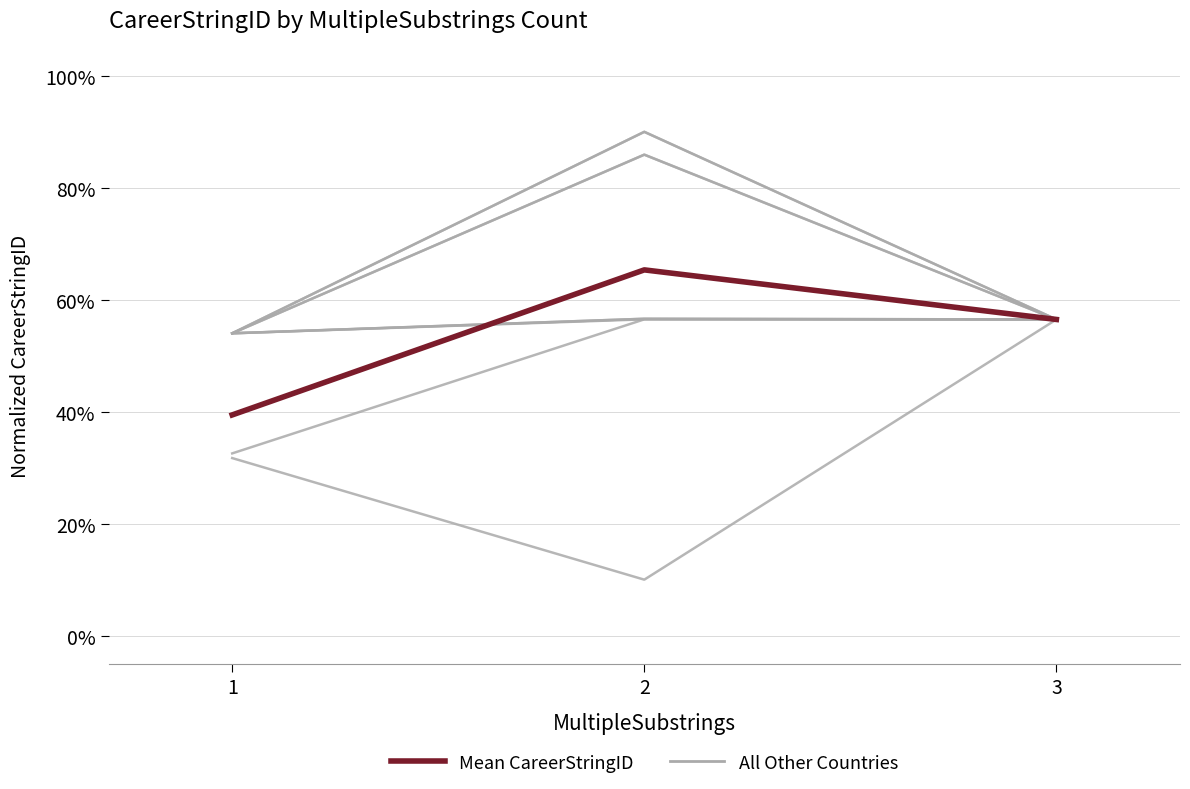

What is the average value of the All Other Countries series?

32.7